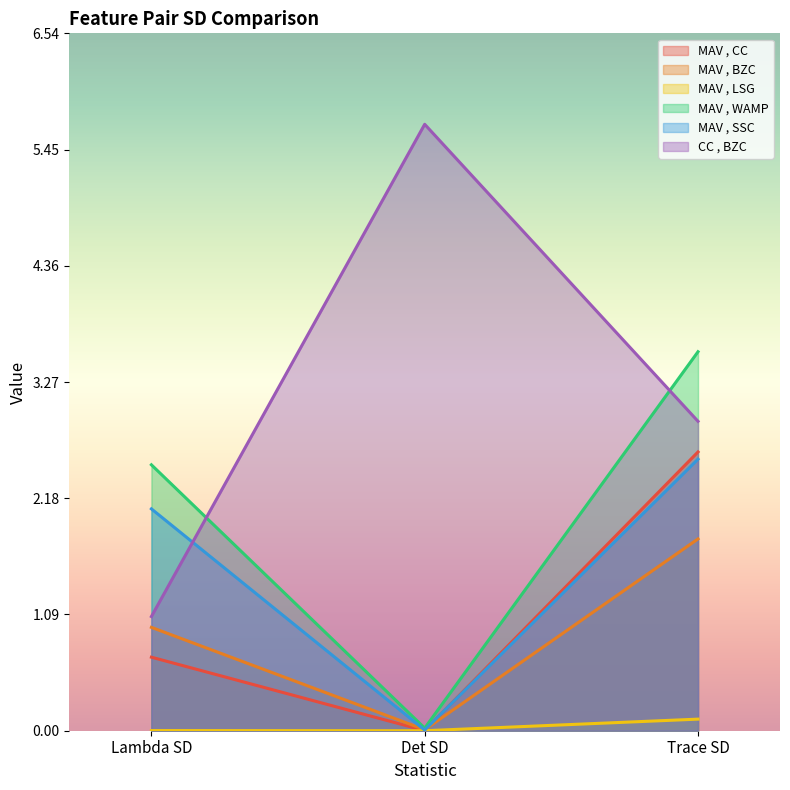

What are all the series names shown in the legend?

MAV , CC, MAV , BZC, MAV , LSG, MAV , WAMP, MAV , SSC, CC , BZC